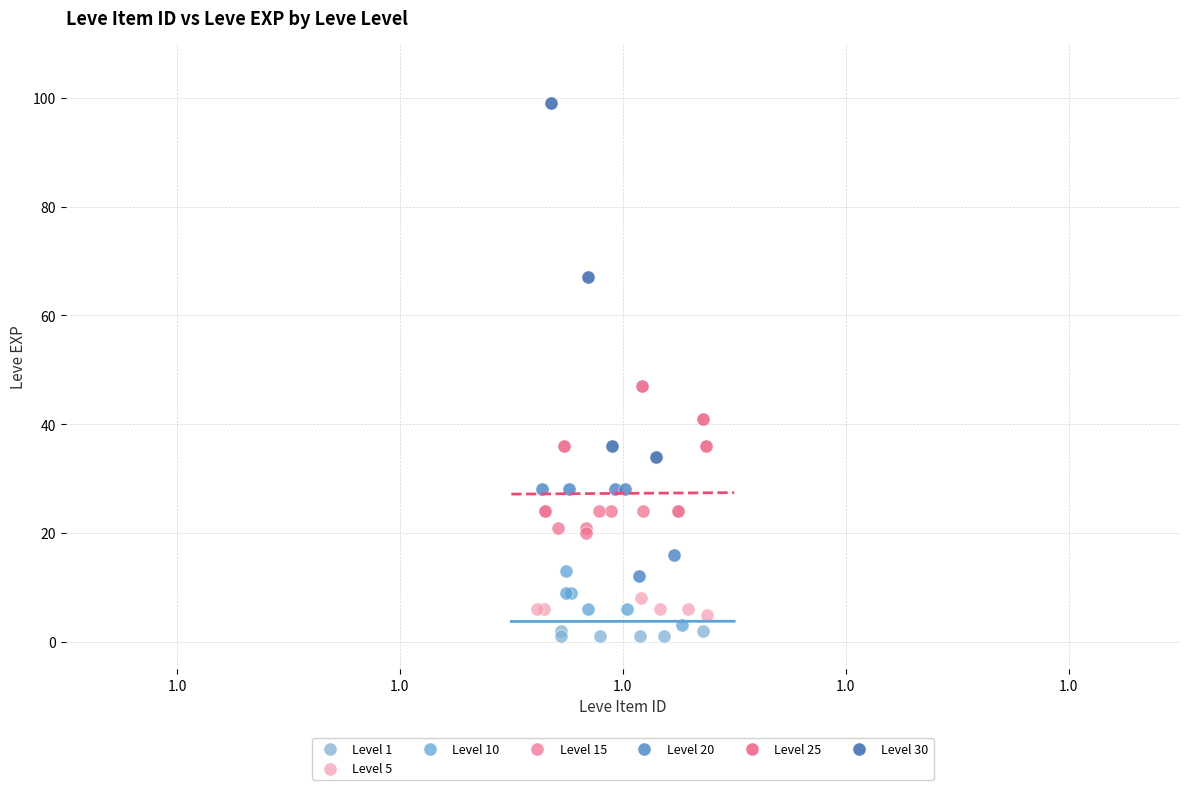

Which series reaches the maximum Y coordinate?

Level 30